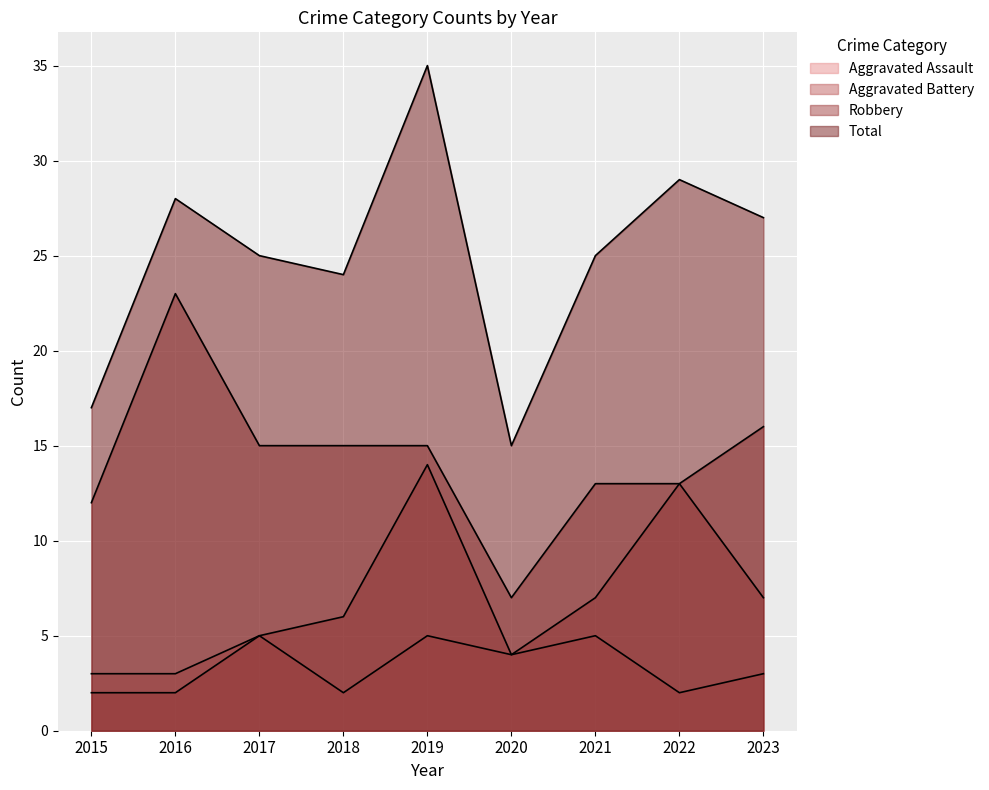

True or false: Aggravated Battery and Total intersect in this chart.

False